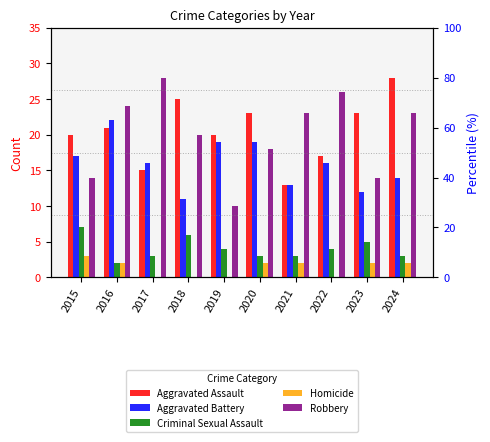

Is the value of Criminal Sexual Assault at 2015 greater than the value of Aggravated Battery at 2022?

No